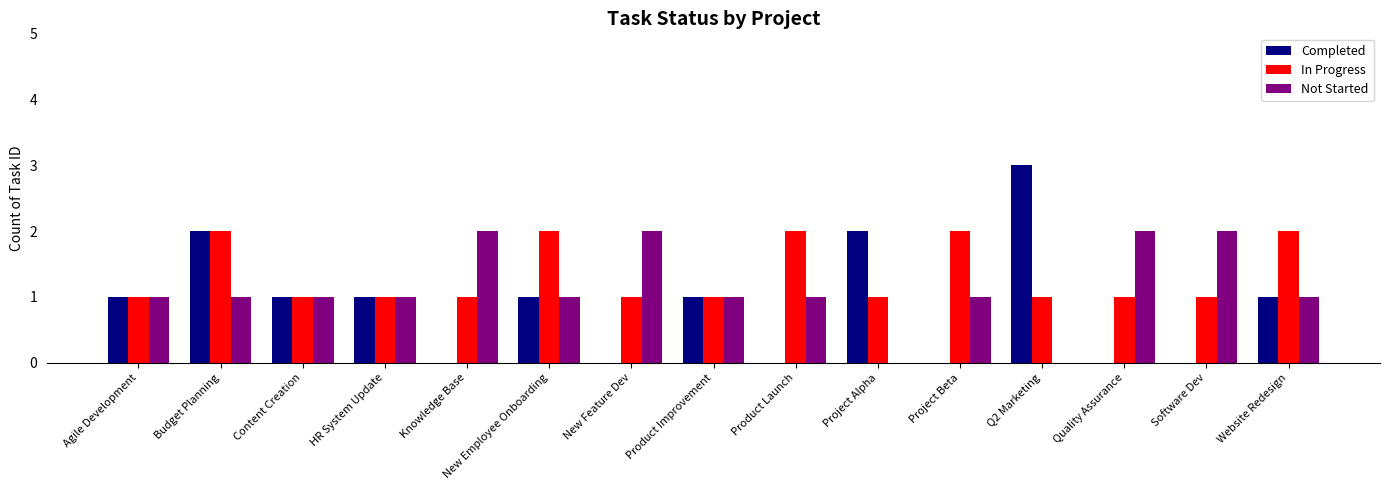

Which series has the largest total across all categories?

In Progress